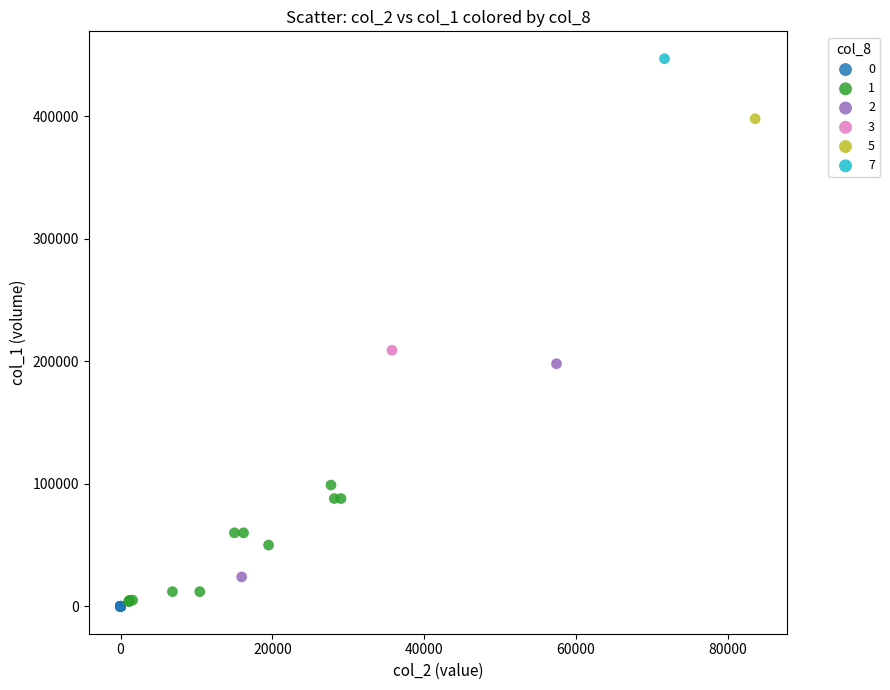

What are all the series names shown in the legend?

0, 1, 2, 3, 5, 7